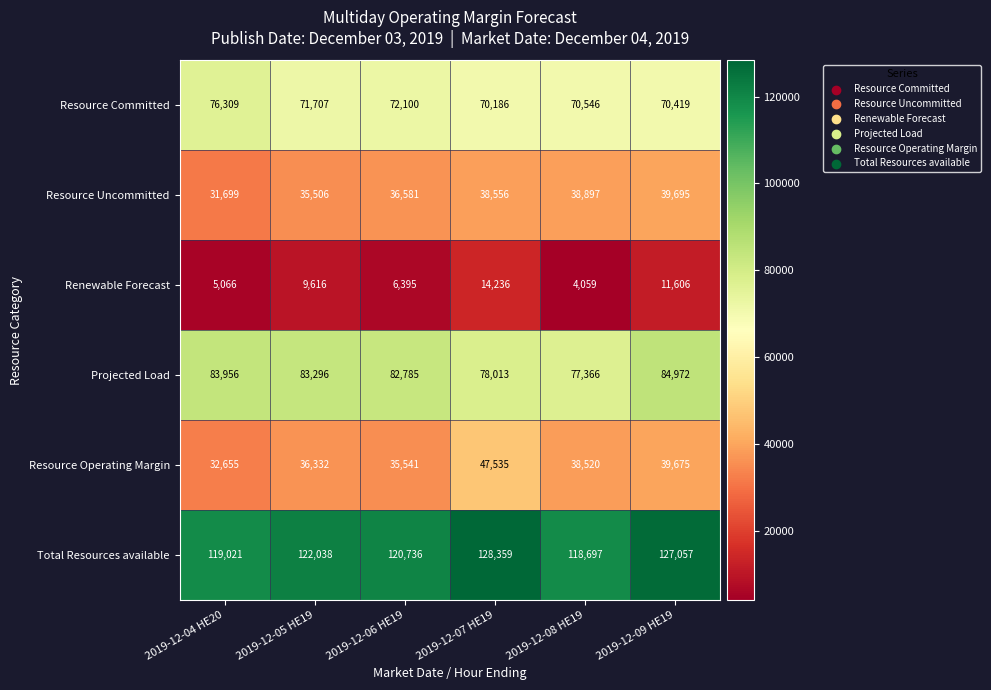

At which category does the chart reach its minimum across all series?

2019-12-08 HE19